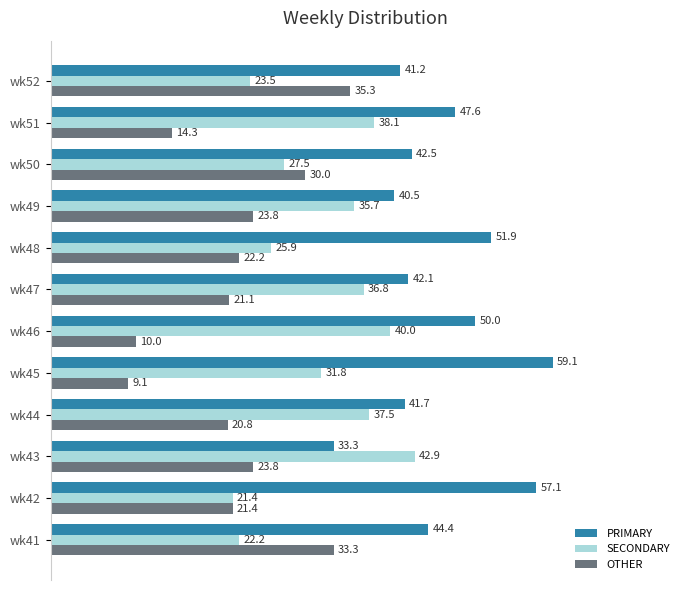

Which series has the largest range (max minus min)?

OTHER